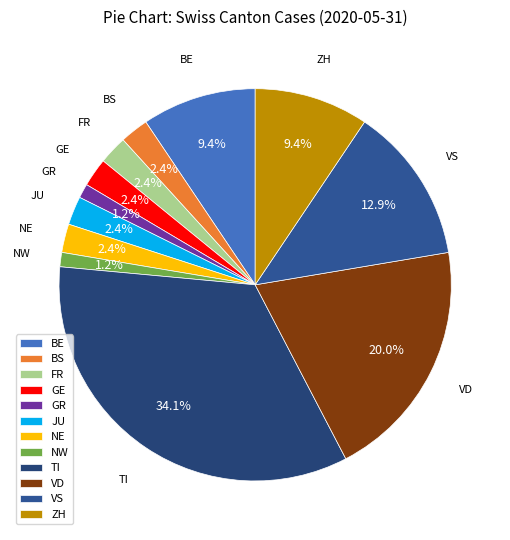

Which slice is the largest?

TI